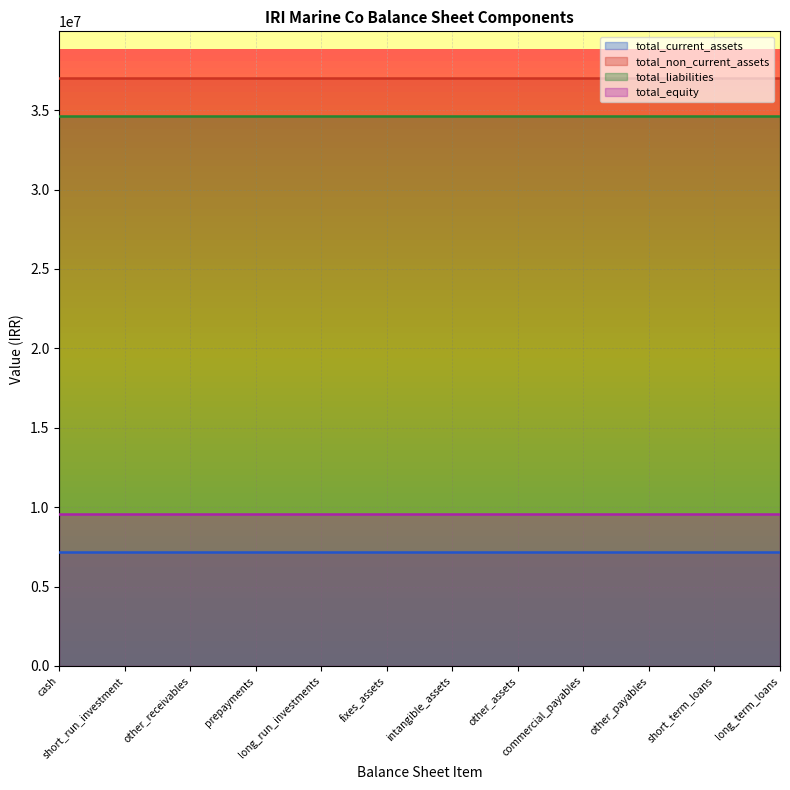

Rank the categories by total_non_current_assets value from lowest to highest.

cash, short_run_investment, other_receivables, prepayments, long_run_investments, fixes_assets, intangible_assets, other_assets, commercial_payables, other_payables, short_term_loans, long_term_loans